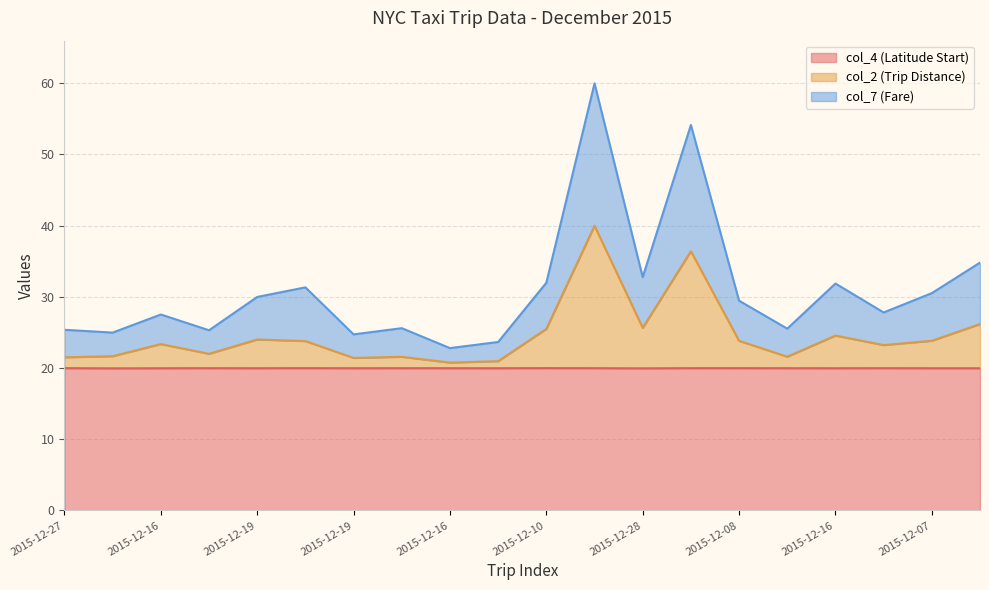

What are all the series names shown in the legend?

col_4 (Latitude Start), col_2 (Trip Distance), col_7 (Fare)